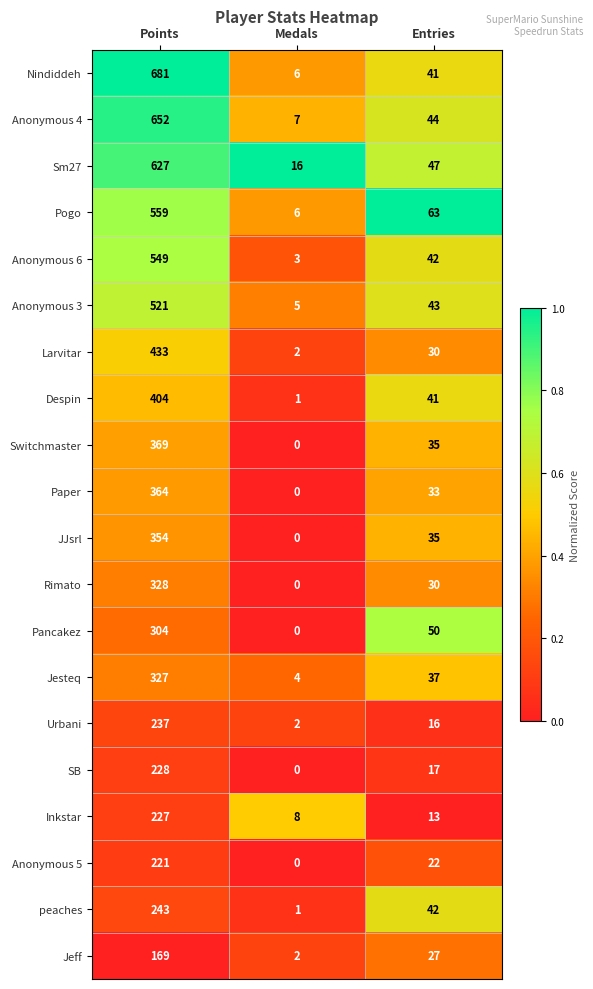

List the labels in order of Pancakez value, largest first.

Points, Entries, Medals